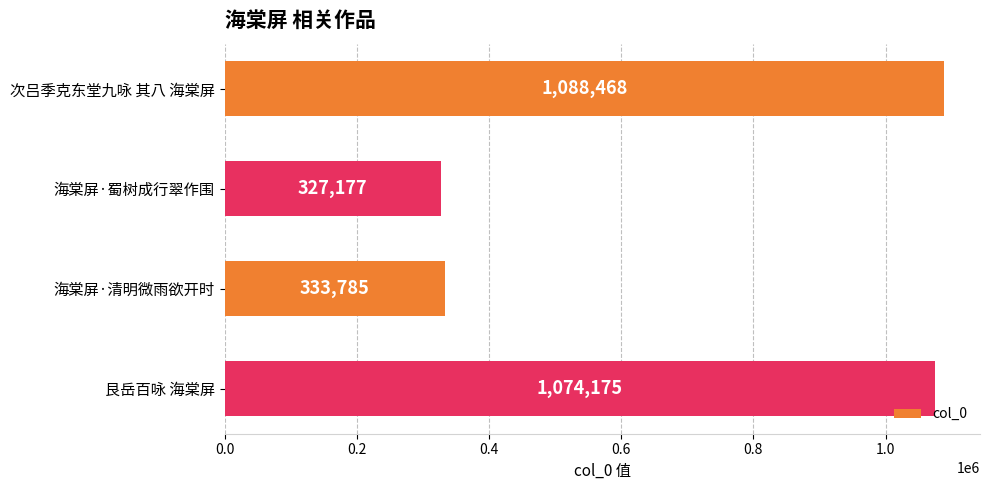

Where is the data nearest to the value 707822?

艮岳百咏 海棠屏